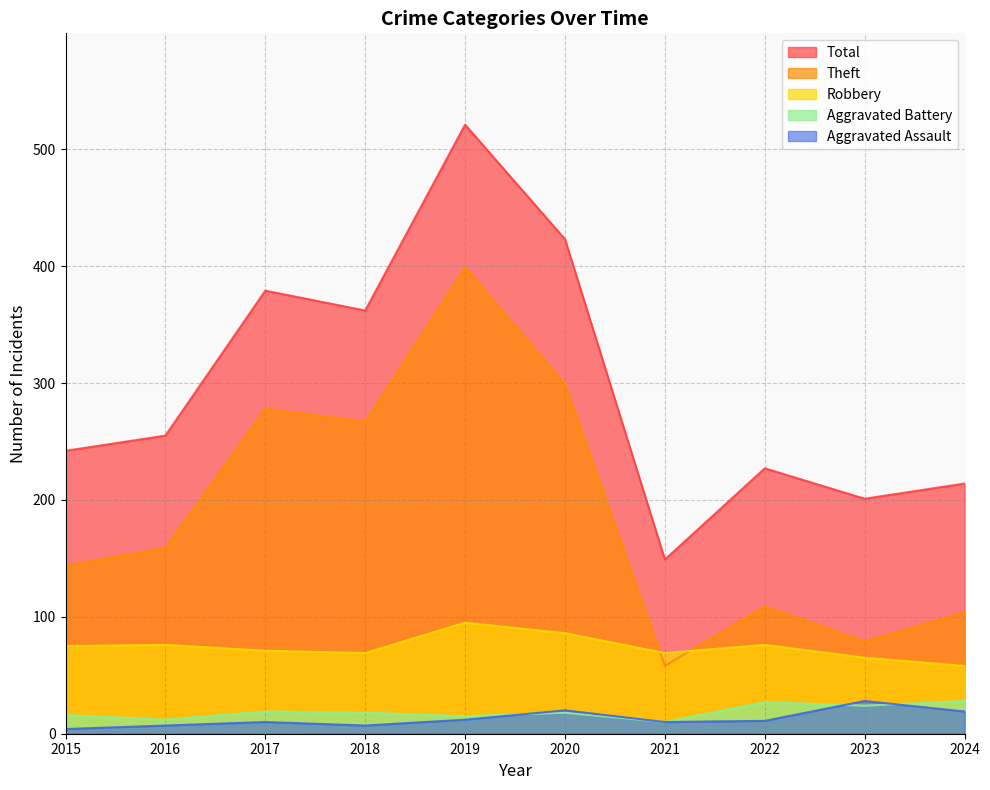

List the series in order of their peak value, highest first.

Total, Theft, Robbery, Aggravated Assault, Aggravated Battery